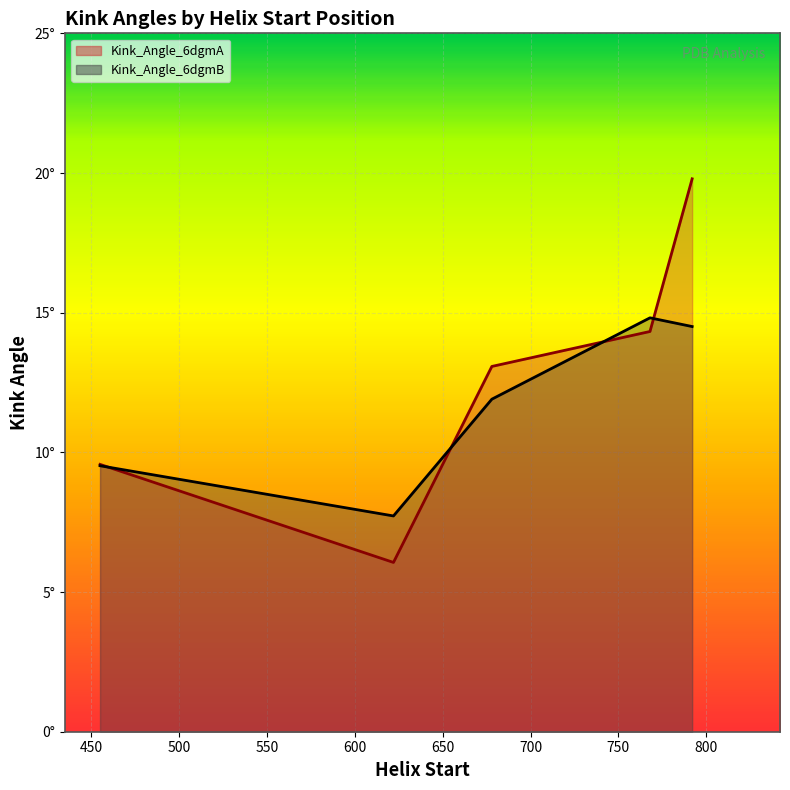

How many interior local peaks does the Kink_Angle_6dgmB series have?

1